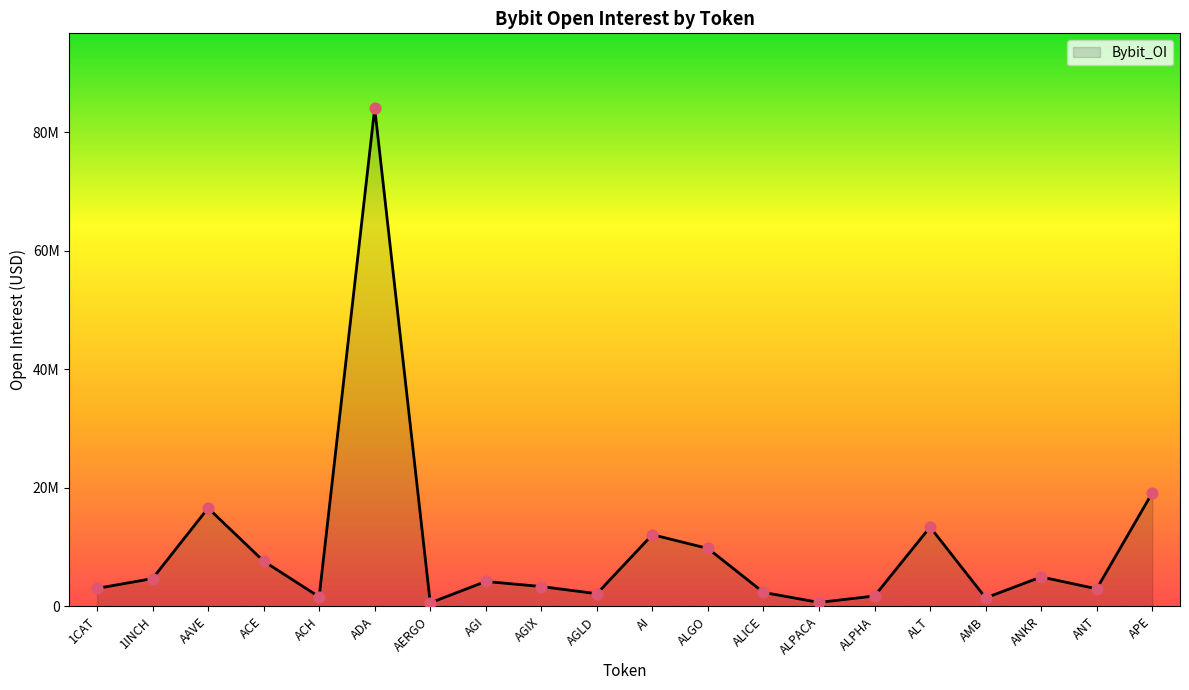

Is this an area chart (filled region under the line)?

Yes